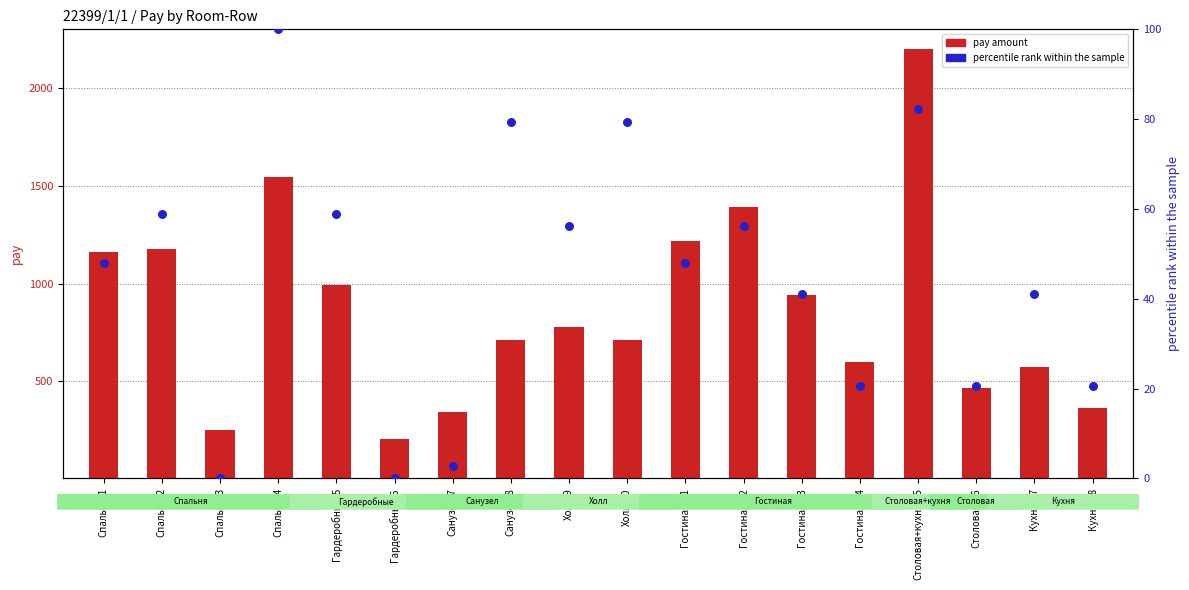

What are all the series names shown in the legend?

pay amount, percentile rank within the sample